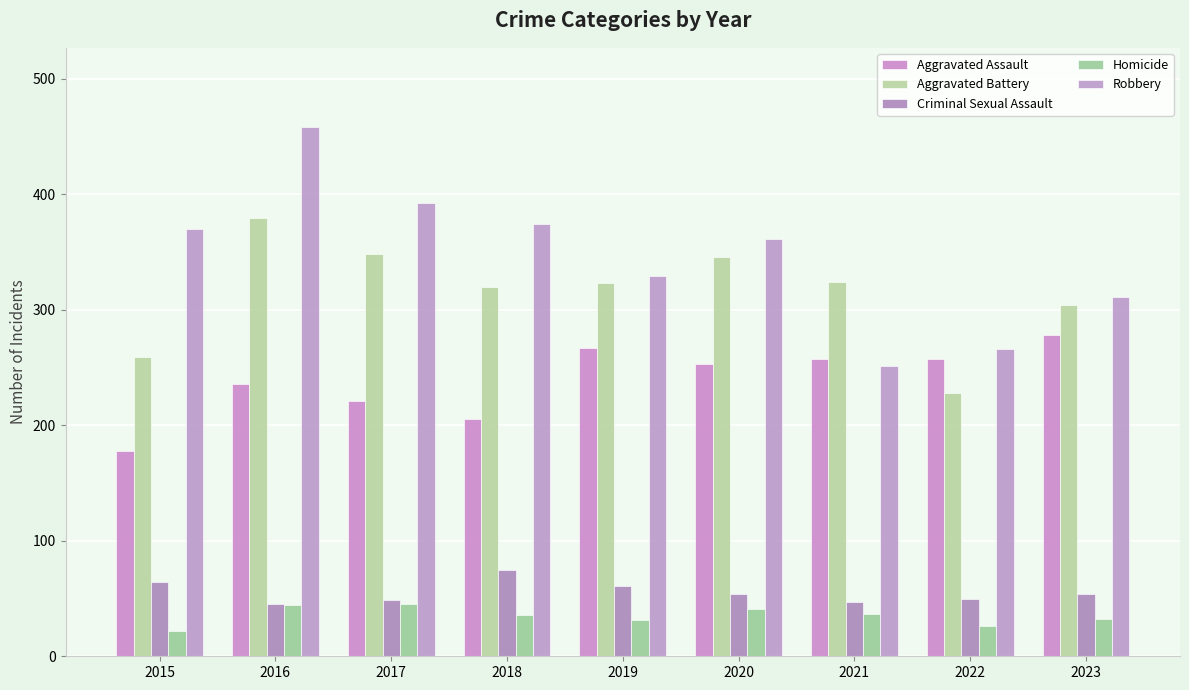

Which series has the widest spread of values?

Robbery